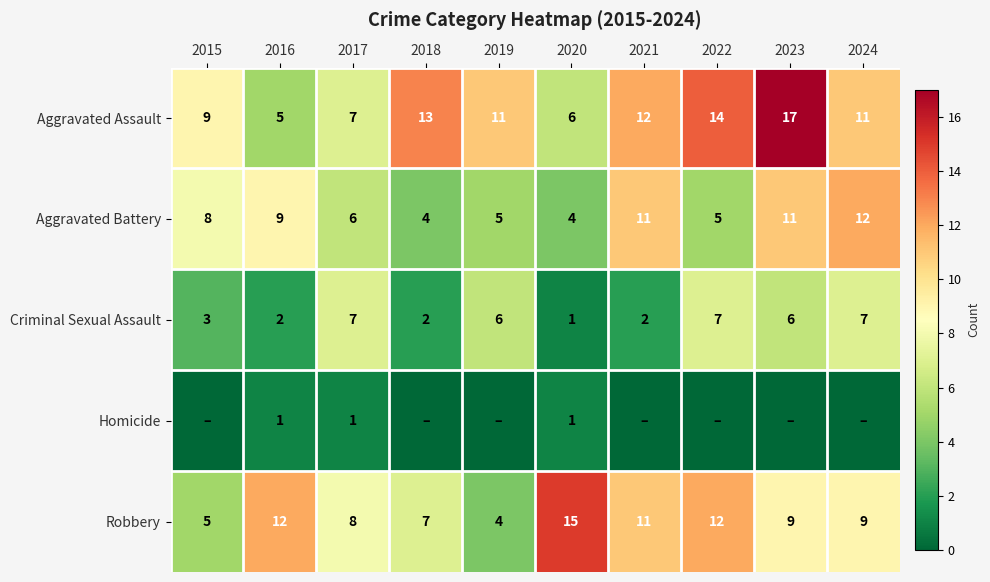

How many data points in Aggravated Assault are above 11?

4